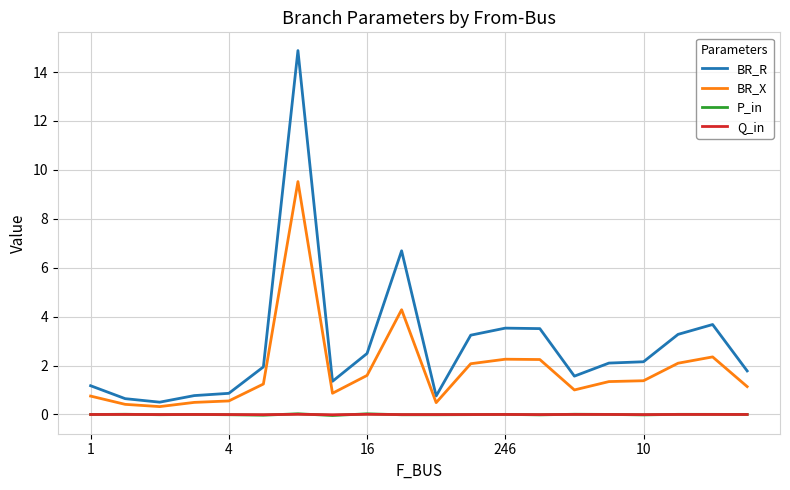

Which series has the widest spread of values?

BR_R